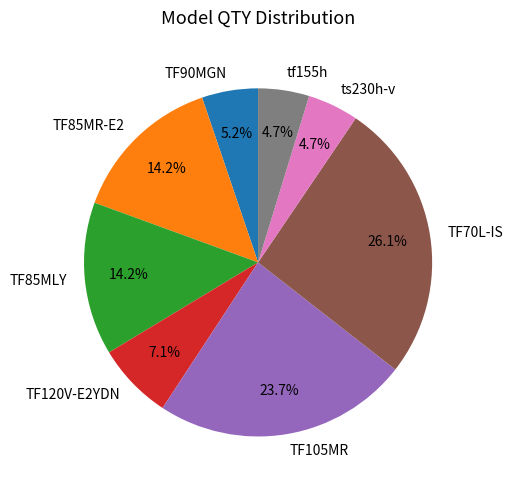

What percentage is the TF90MGN slice, to the nearest percent?

5%